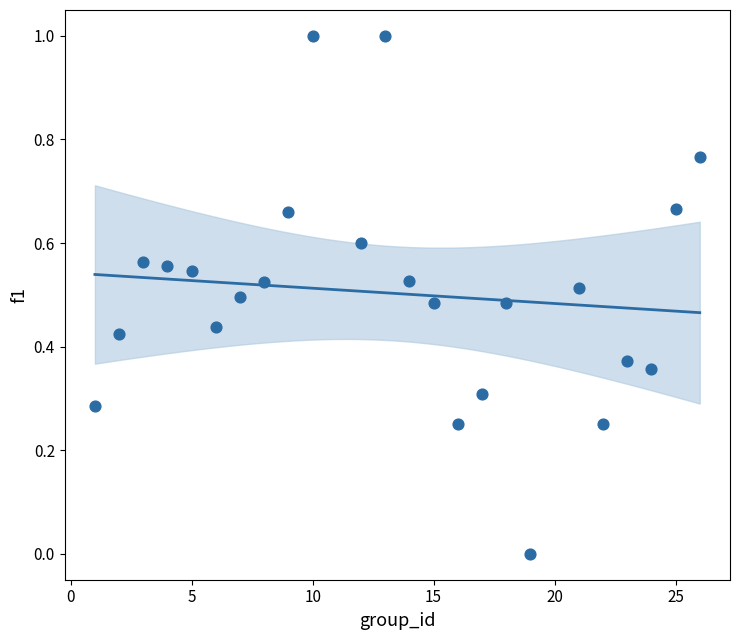

What is the range of X values (max minus min)?

25.0